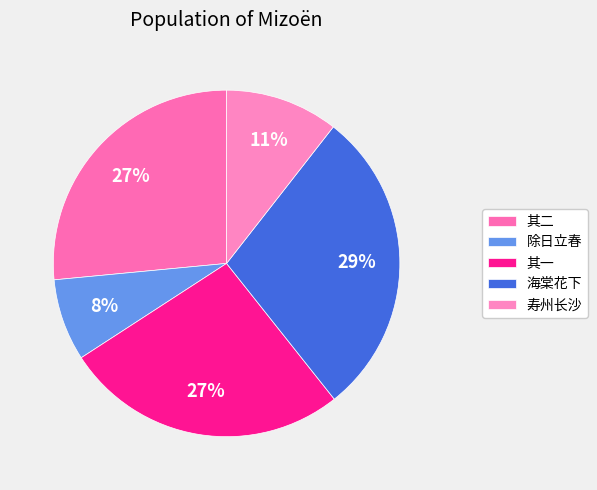

How many slices are in this pie chart?

5